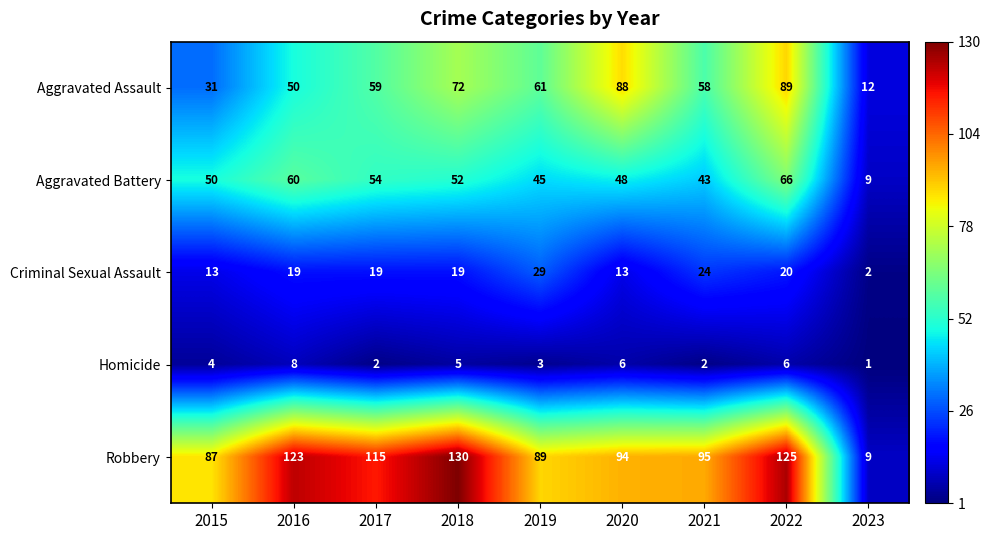

At which label does Aggravated Battery reach its peak?

2022